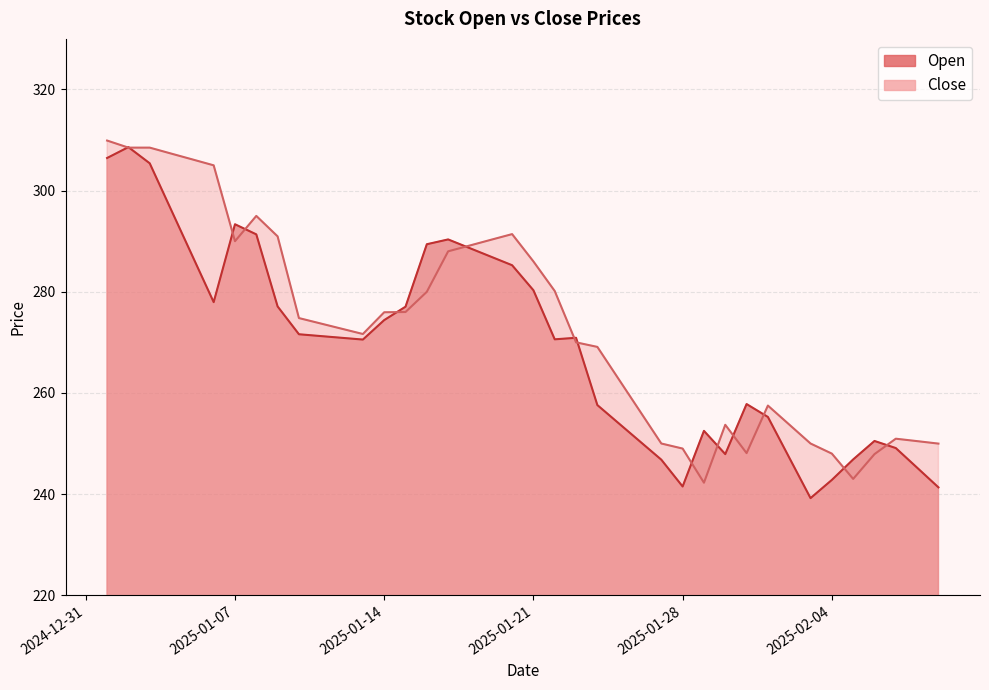

How many intersections are there between Close and Open?

14